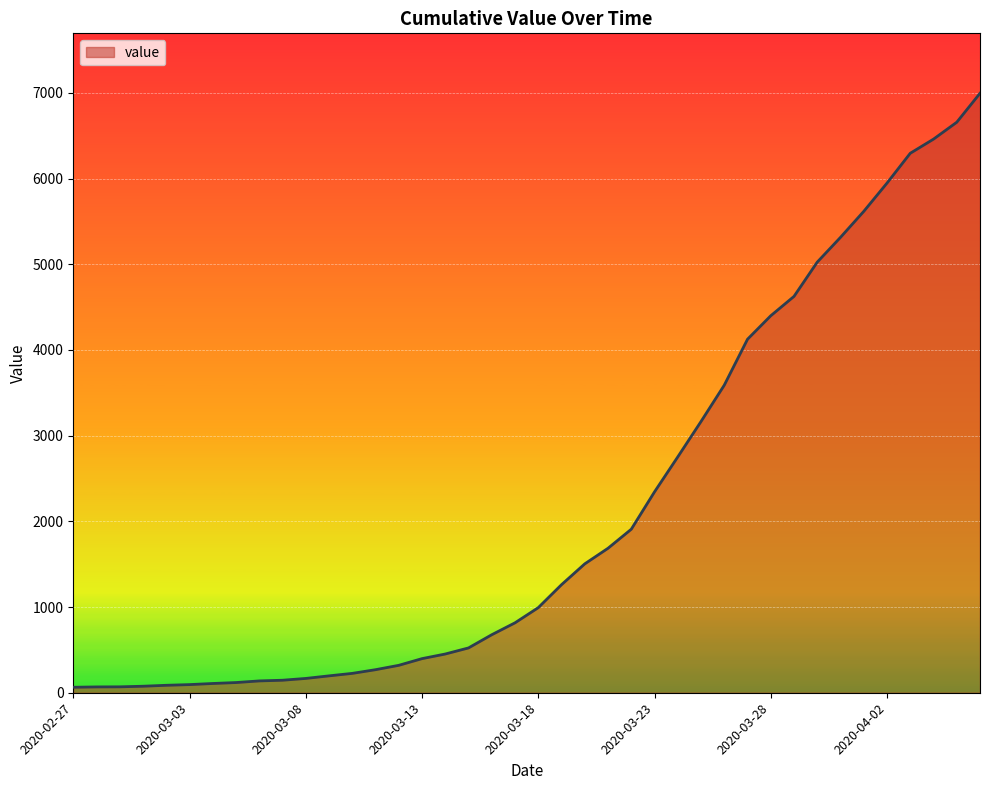

What is the maximum value shown in the chart?

6995